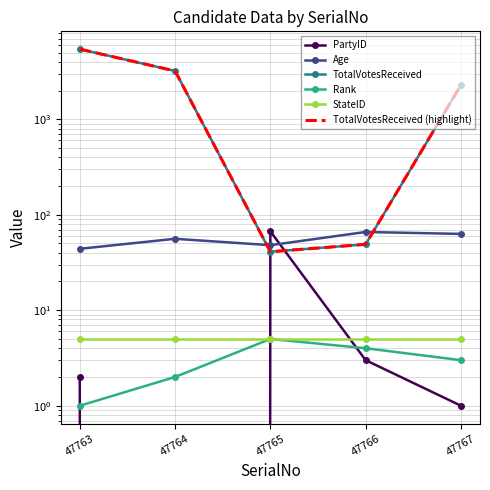

How many Age values are between 48 and 63?

3